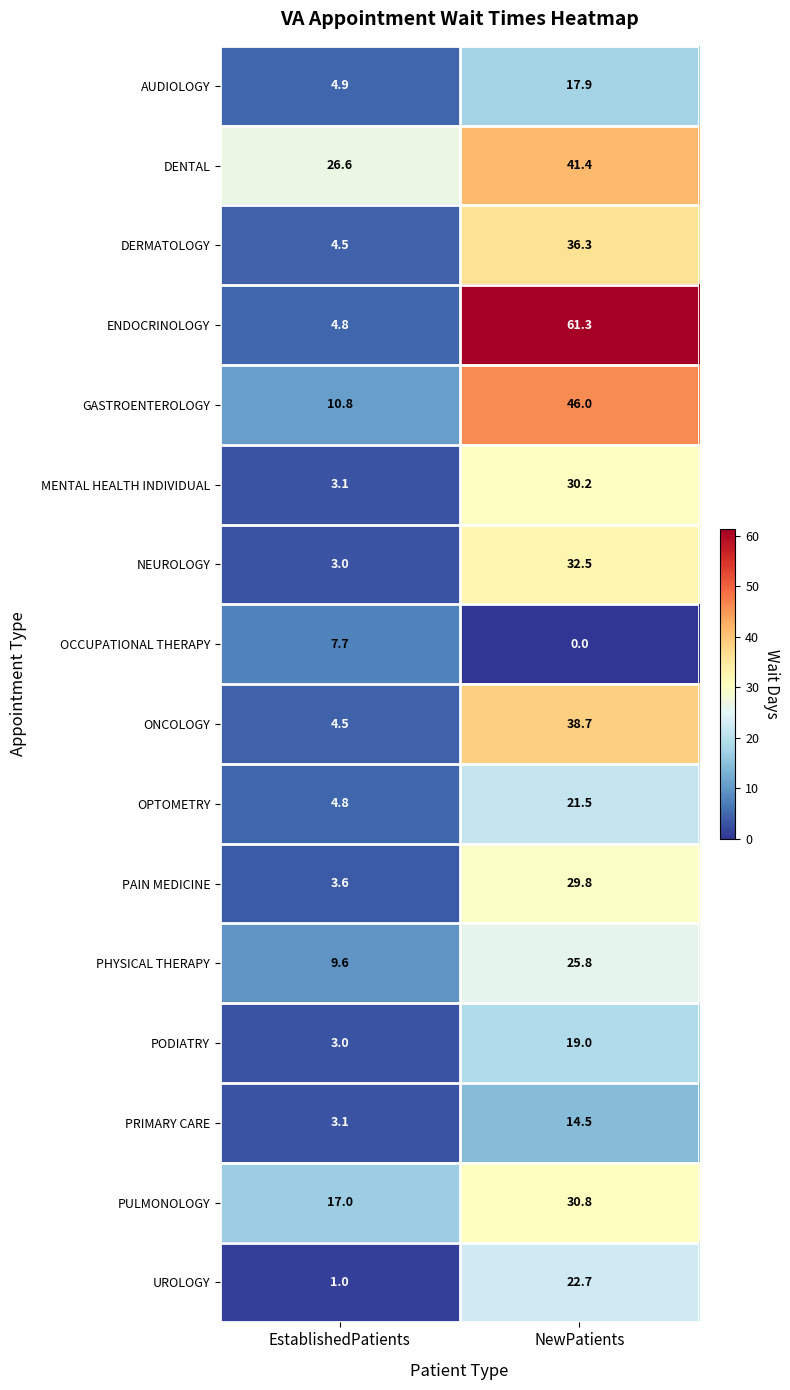

What is the average value of the PAIN MEDICINE series?

16.7